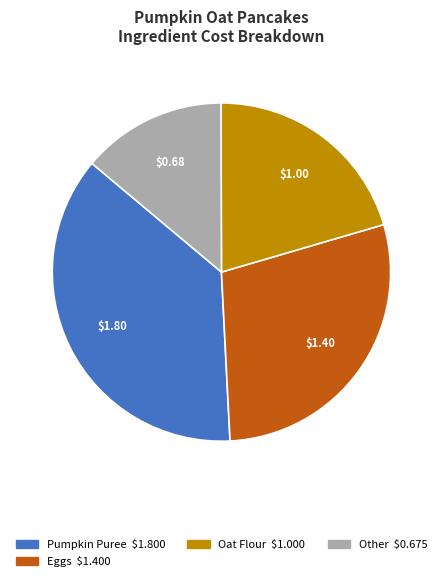

Is there any slice that represents more than half of the pie?

No